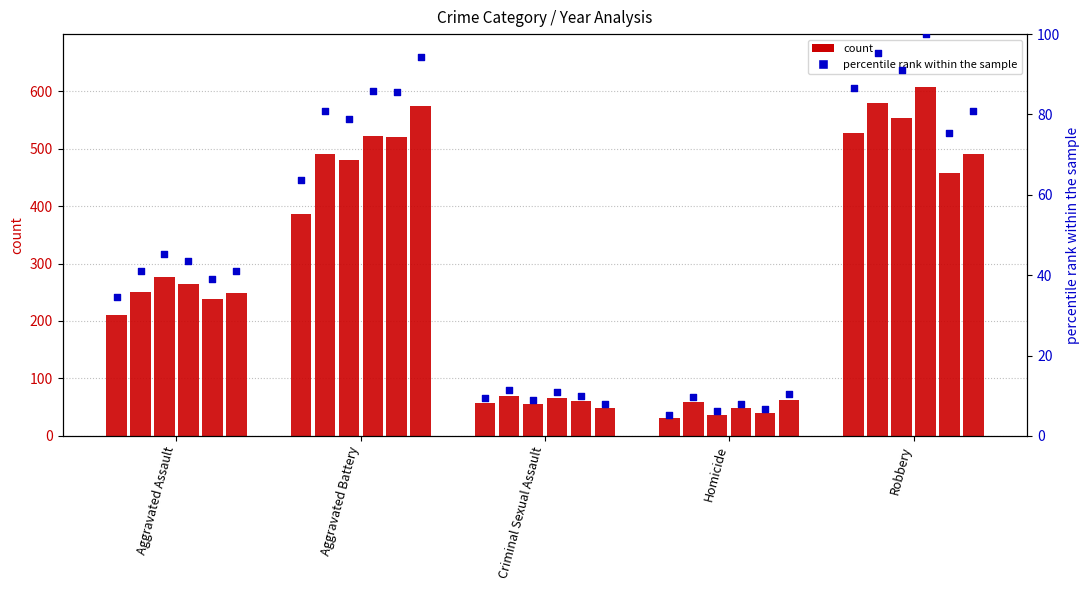

Which has a higher value, Aggravated Assault or Aggravated Battery?

Aggravated Battery